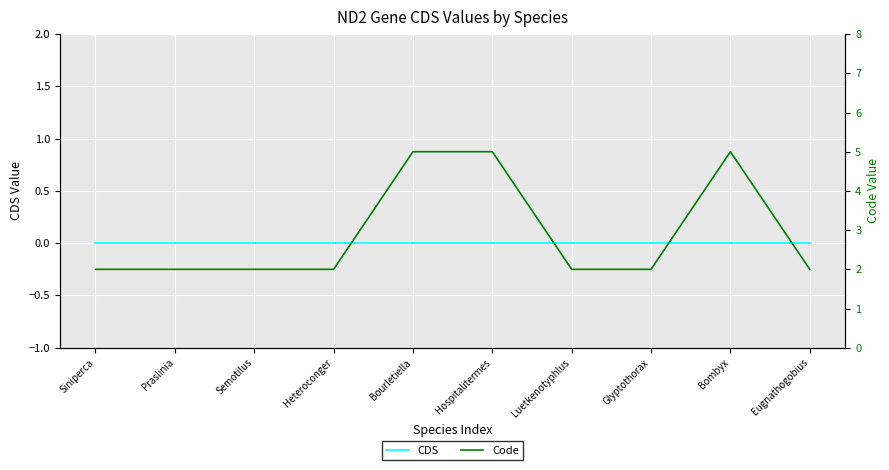

True or false: CDS and Code intersect in this chart.

False